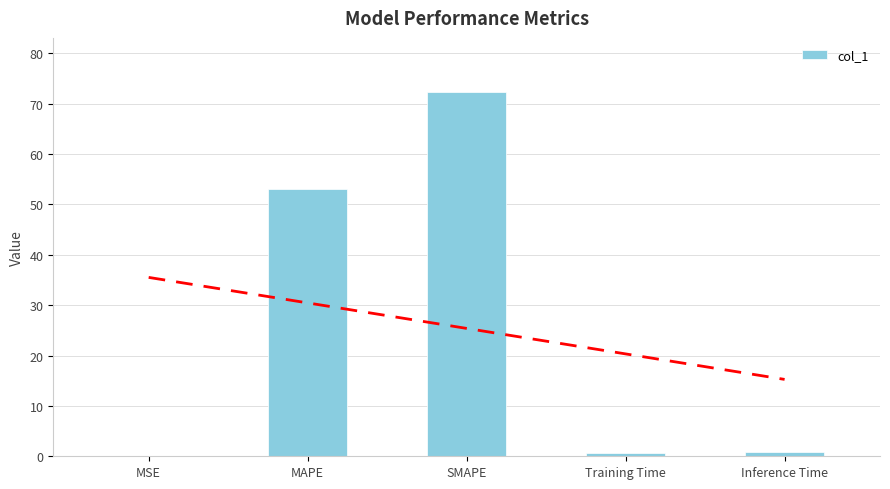

What is the label of the 3rd bar from the left?

SMAPE